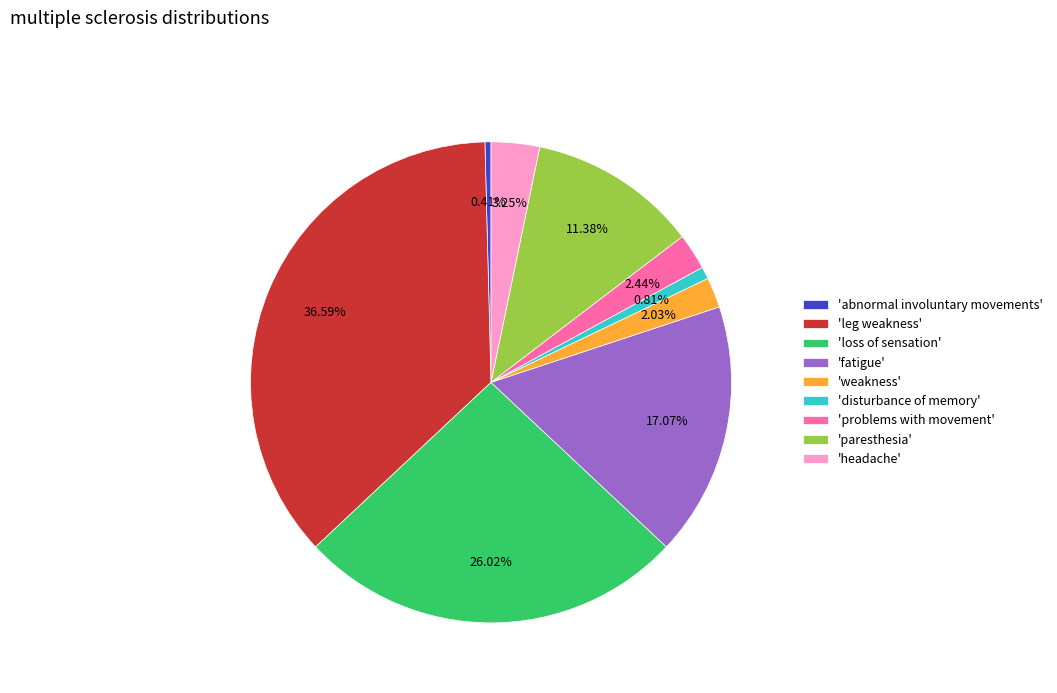

How many segments does this pie chart have?

9